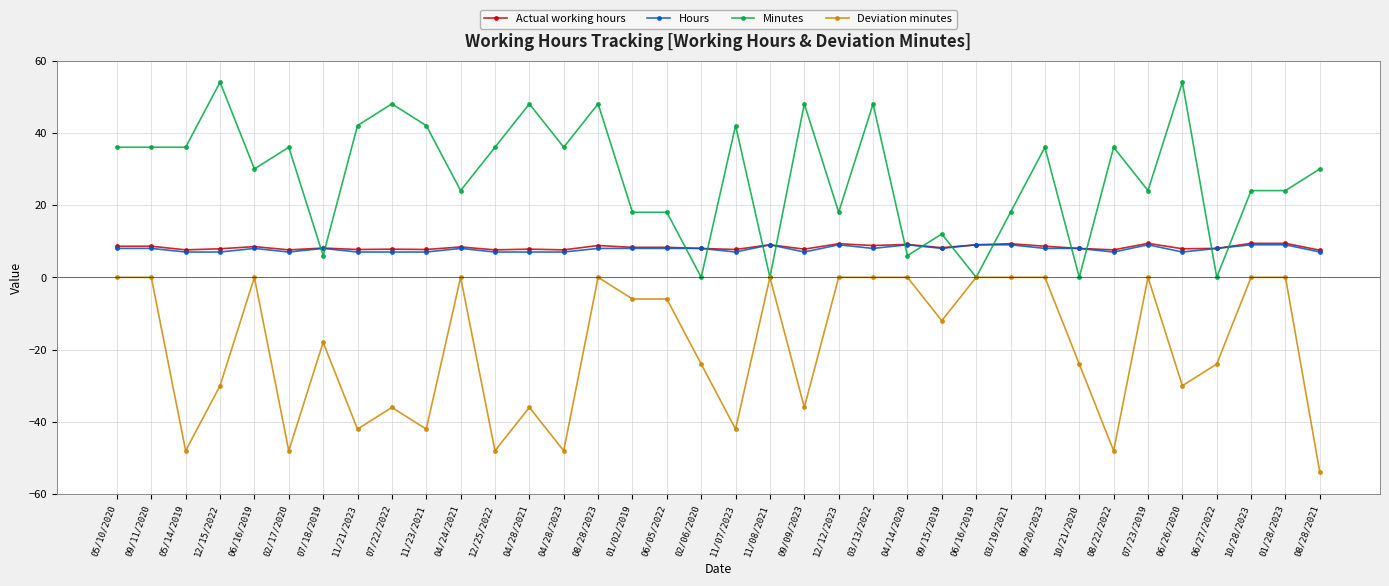

How many lines are shown in the chart?

4